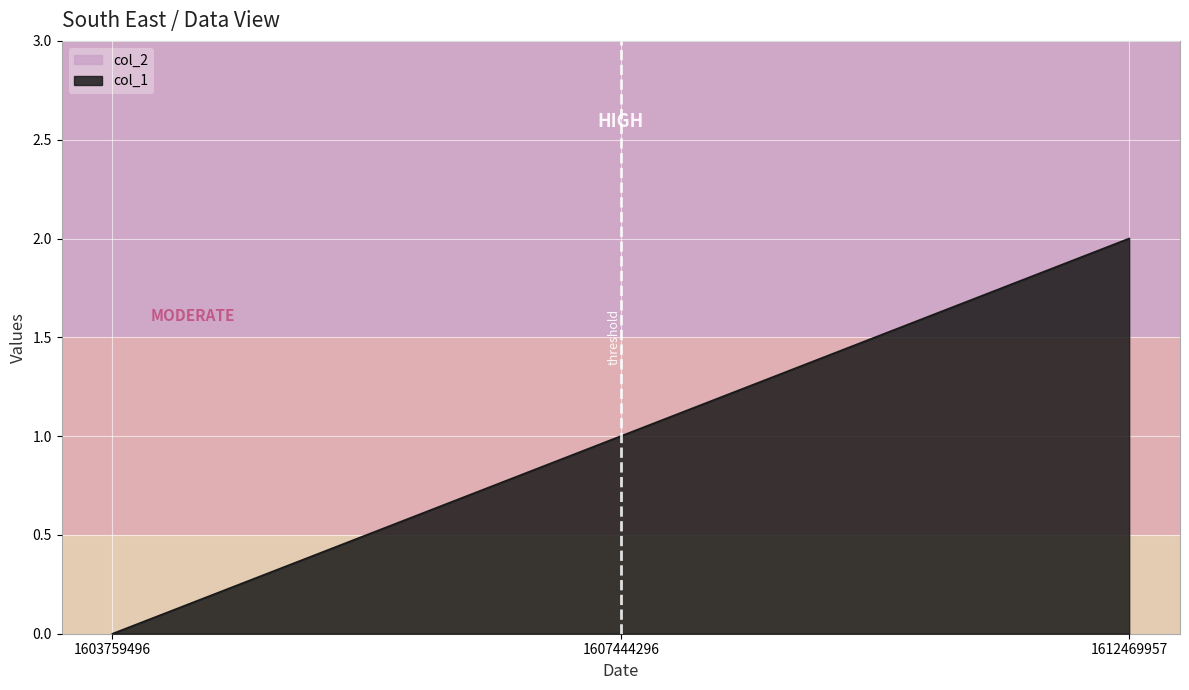

How many categories are shown in the chart?

3